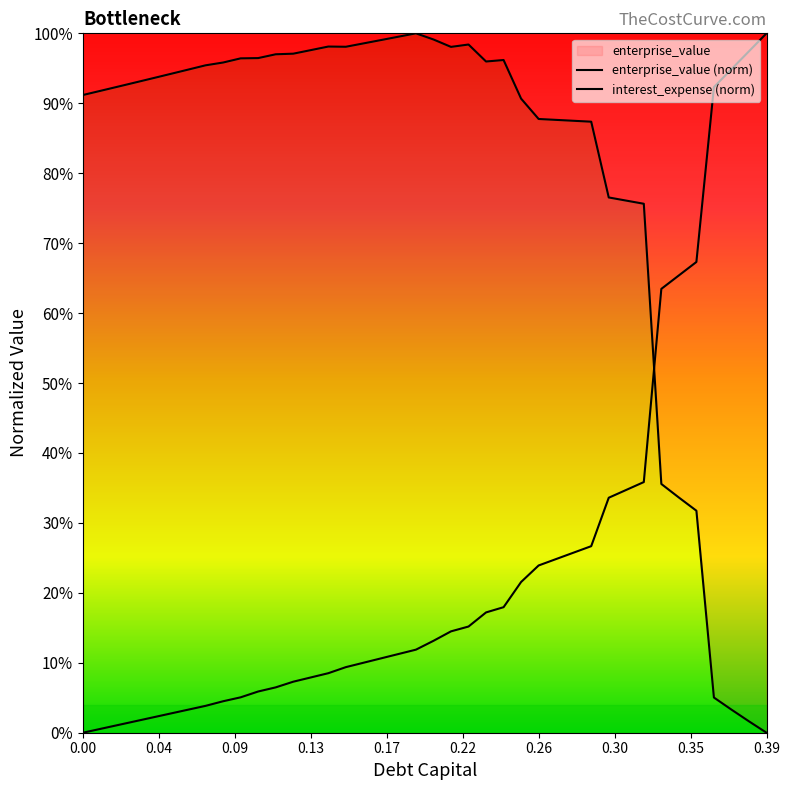

Which label corresponds to the largest value in the chart?

0.19